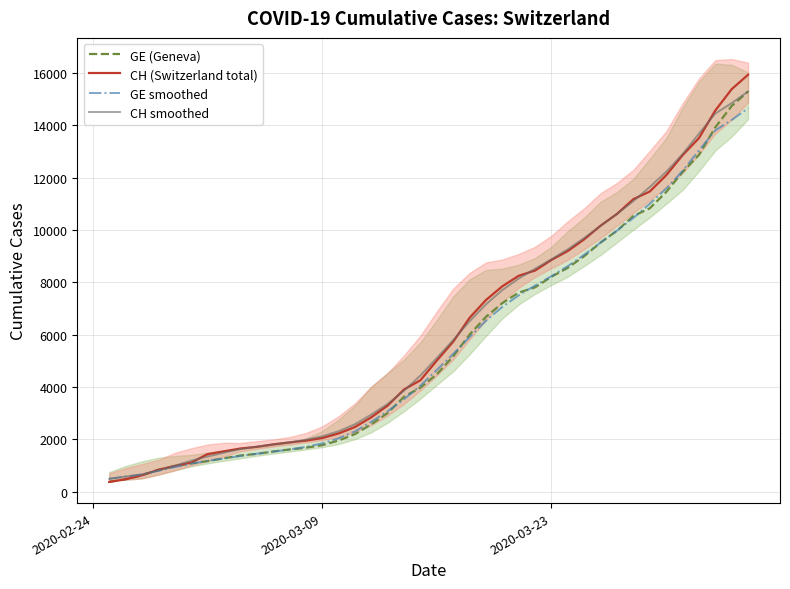

How many lines are shown in the chart?

4